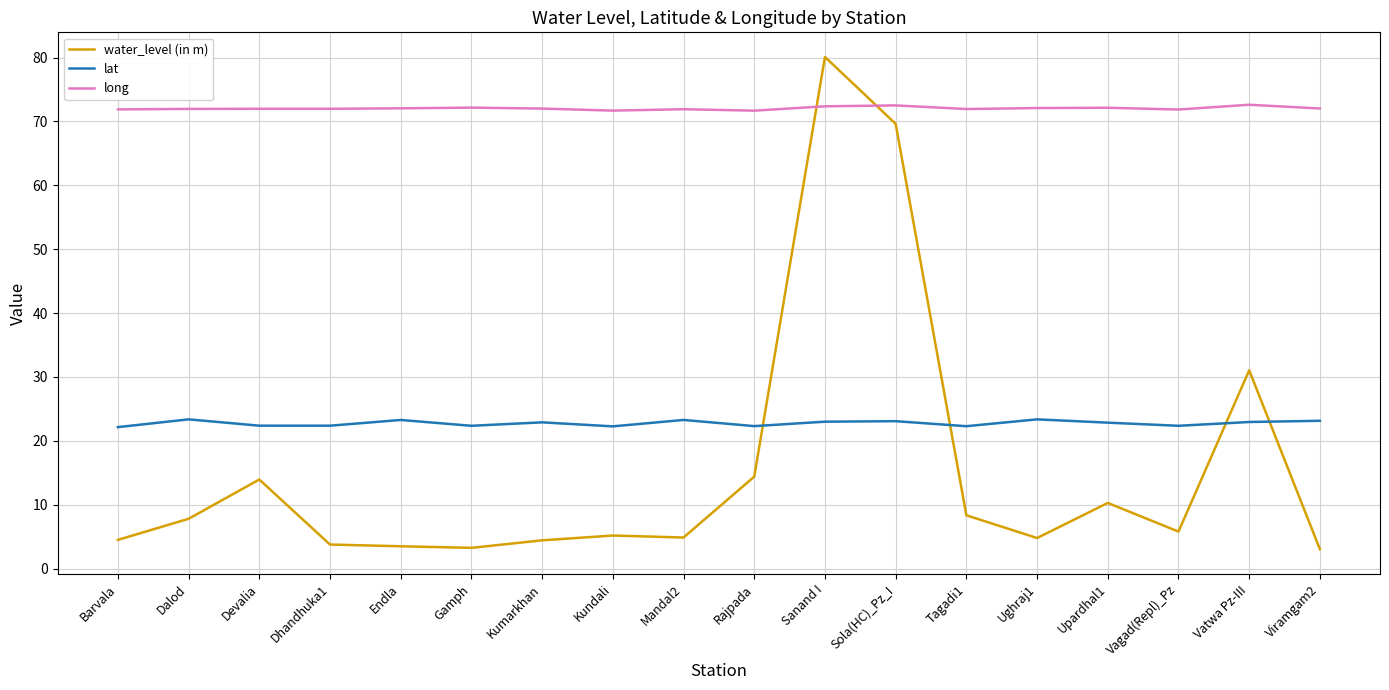

What value does the water_level (in m) series have at Dalod?

7.8